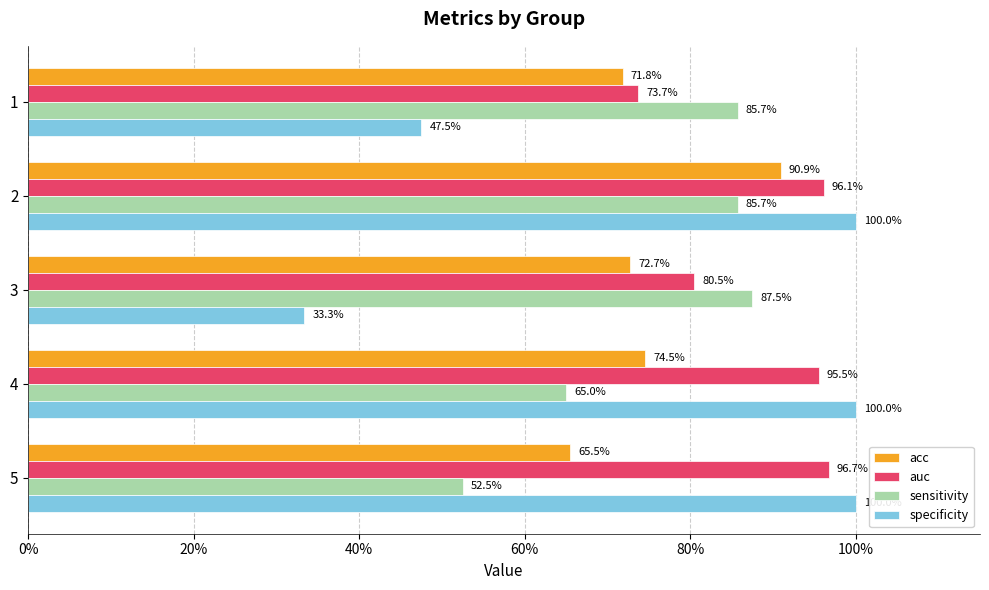

What are all the series names shown in the legend?

acc, auc, sensitivity, specificity